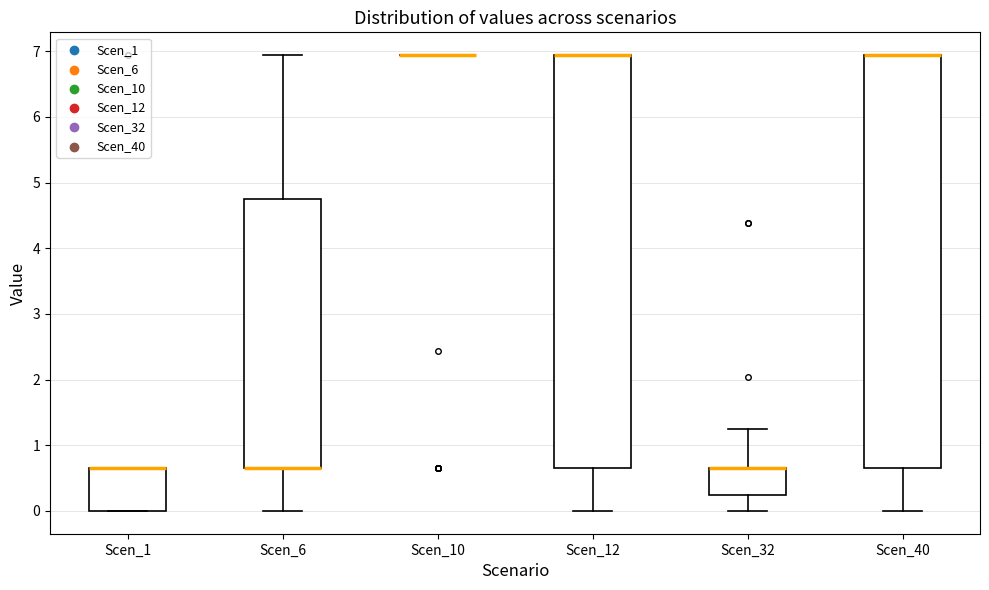

Reading left to right, read every box against the y-axis: the position of its median line, the range the box covers, and the ends of its whiskers. The values are not printed on the chart, so give them approximately, as read against the axis.

Scen_1: median 0.7 (drawn on the box's upper edge), box 0.0 to 0.7, whiskers 0.0 to 0.7
Scen_6: median 0.7 (drawn on the box's lower edge), box 0.7 to 4.7, whiskers 0.0 to 6.9
Scen_10: box collapsed to a line at 6.9, whiskers 6.9 to 6.9
Scen_12: median 6.9 (drawn on the box's upper edge), box 0.7 to 6.9, whiskers 0.0 to 6.9
Scen_32: median 0.7 (drawn on the box's upper edge), box 0.2 to 0.7, whiskers 0.0 to 1.2
Scen_40: median 6.9 (drawn on the box's upper edge), box 0.7 to 6.9, whiskers 0.0 to 6.9